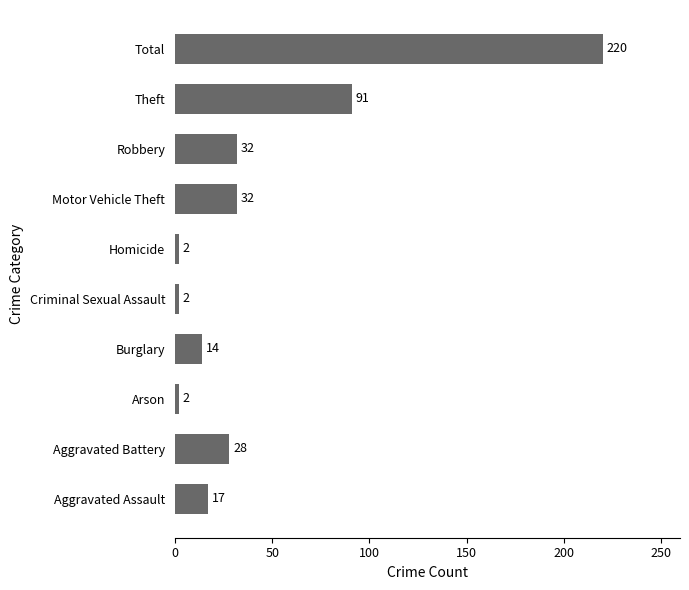

True or false: the data shows 8 at Aggravated Assault.

False